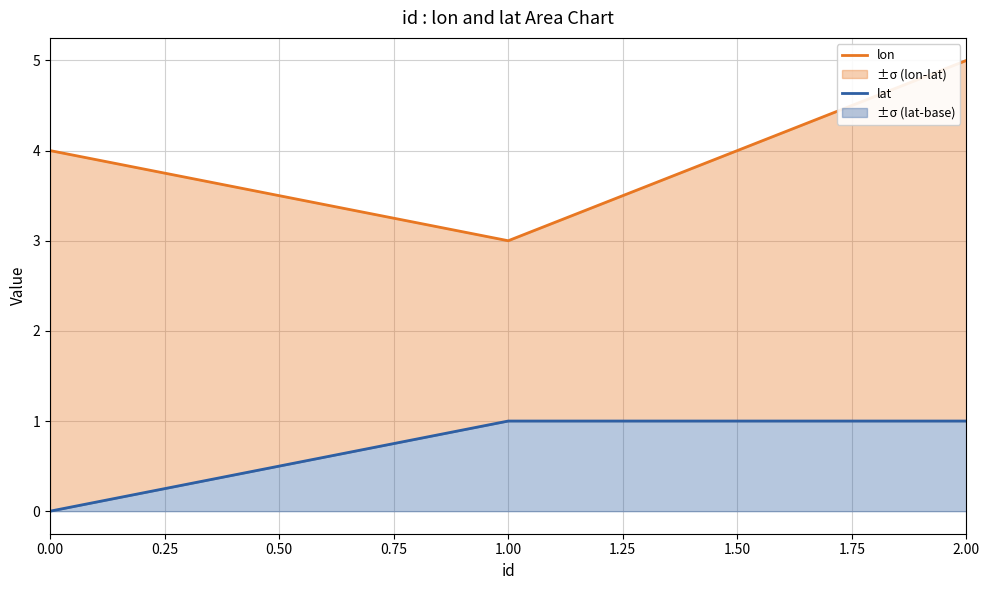

What is the value of the lat point at the 3rd from the left?

1